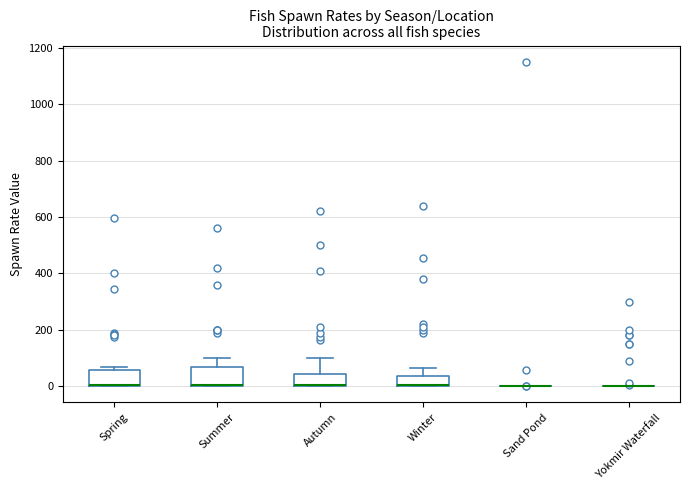

Reading left to right, transcribe this box plot: for each box, give where its median line is, the range the box spans, and where its two whiskers end, as read against the y-axis. The values are not printed on the chart, so give them approximately, as read against the axis.

Spring: median 0, box 0 to 60, whiskers 0 to 80
Summer: median 0 (drawn on the box's lower edge), box 0 to 60, whiskers 0 to 100
Autumn: median 0 (drawn on the box's lower edge), box 0 to 40, whiskers 0 to 100
Winter: median 0 (drawn on the box's lower edge), box 0 to 40, whiskers 0 to 60
Sand Pond: box collapsed to a line at 0, whiskers 0 to 0
Yokmir Waterfall: box collapsed to a line at 0, whiskers 0 to 0